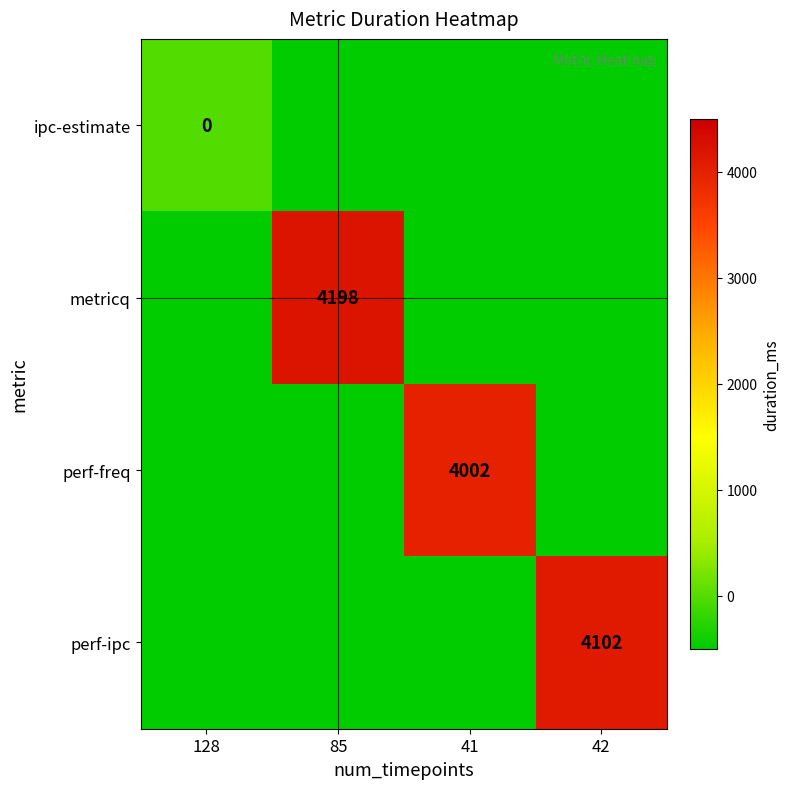

The value of metricq at 85 is 4198. True or false?

True